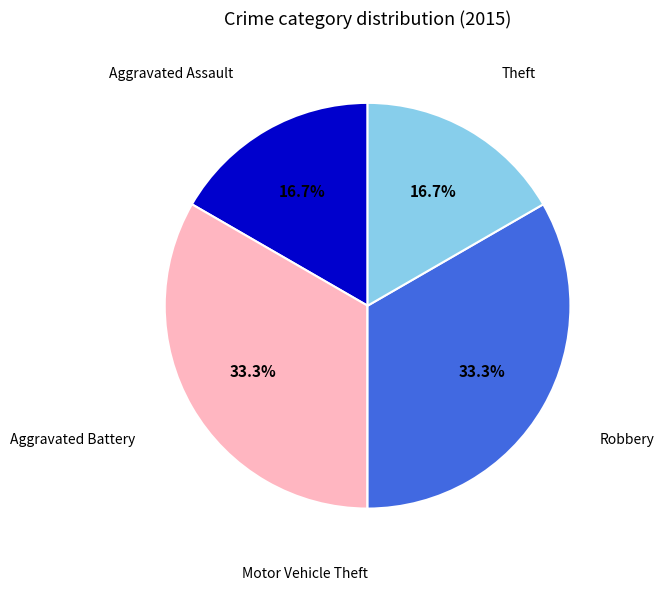

Is it true that Robbery is 33% of the pie?

True